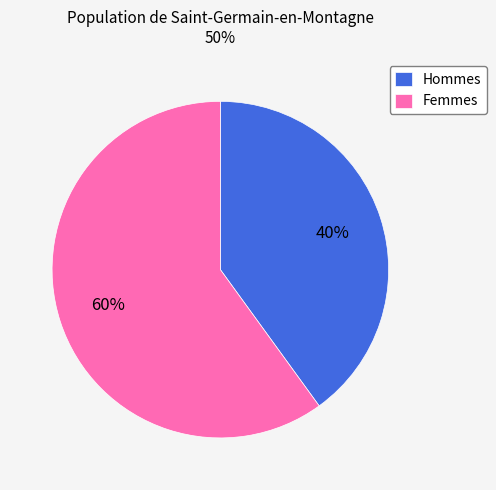

Approximately how many times larger is the value at Femmes compared to Hommes?

1.5